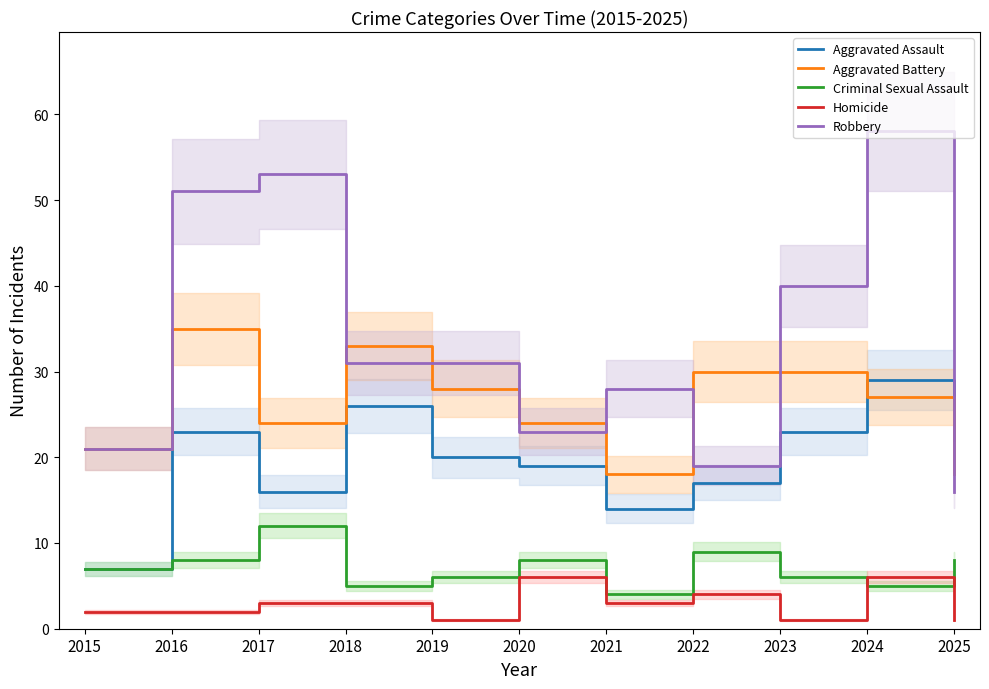

What is the average value of the Aggravated Battery series?

26